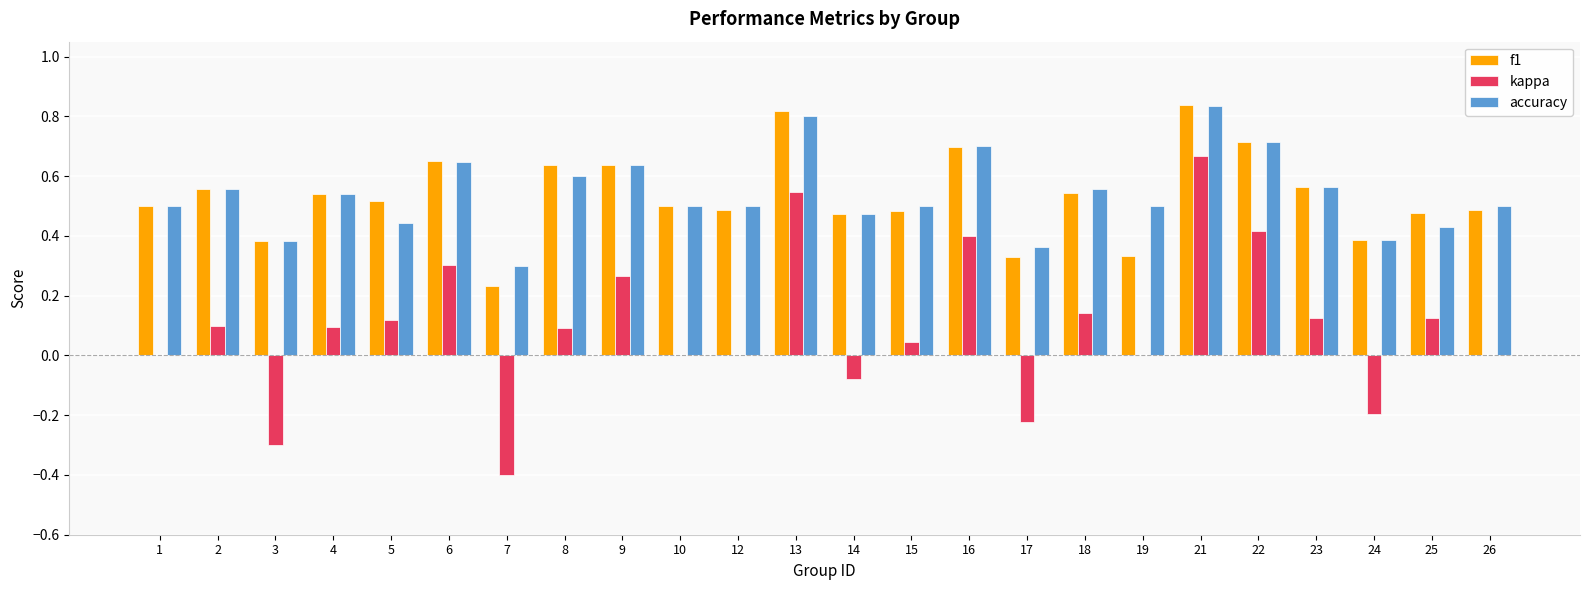

Is the value of accuracy at 7 greater than the value of f1 at 15?

No